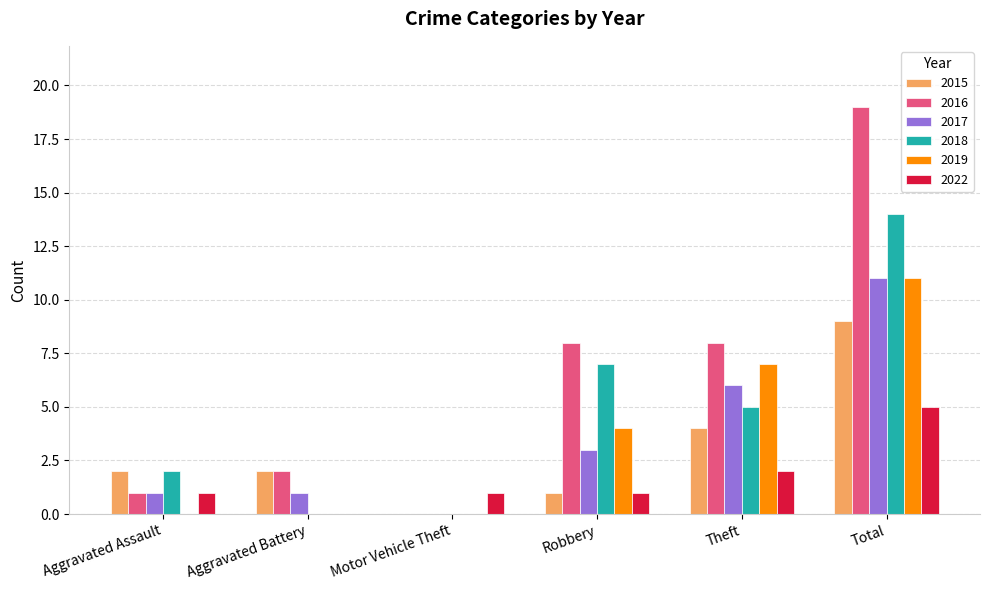

What is the spread (max minus min) of values at Theft?

6